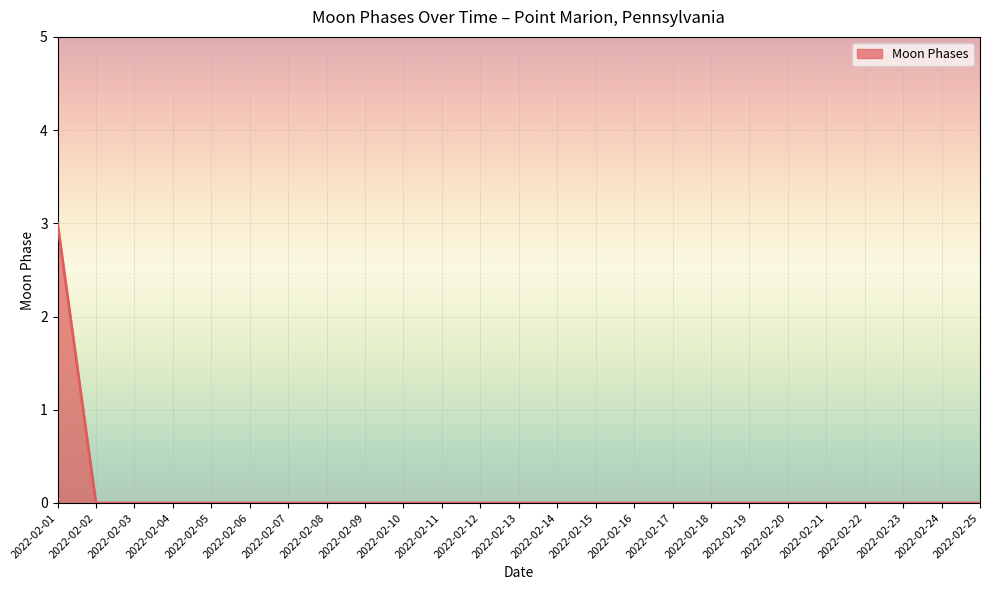

Which label corresponds to the largest value in the chart?

2022-02-01